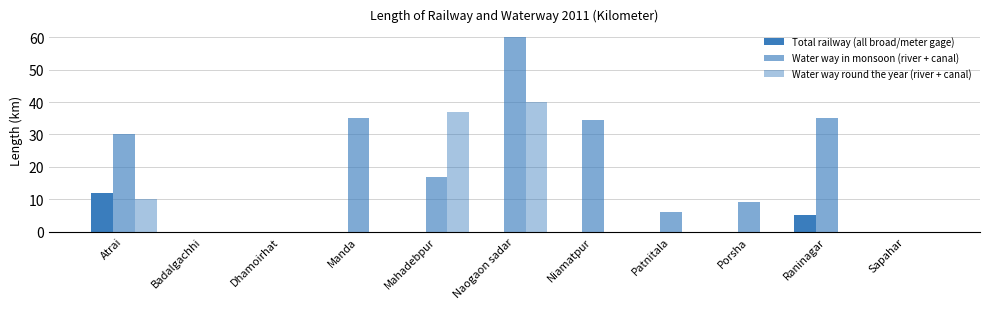

Is the value of Total railway (all broad/meter gage) at Dhamoirhat greater than the value of Water way in monsoon (river + canal) at Naogaon sadar?

No